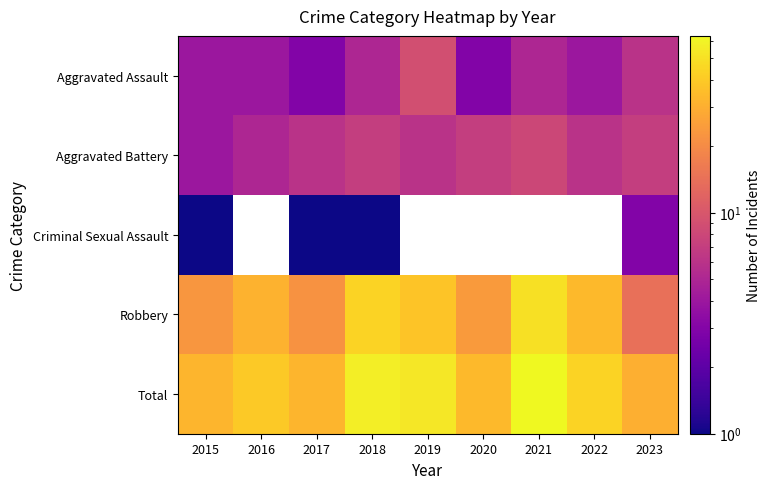

Which category has the lowest value in the Aggravated Assault series?

2017